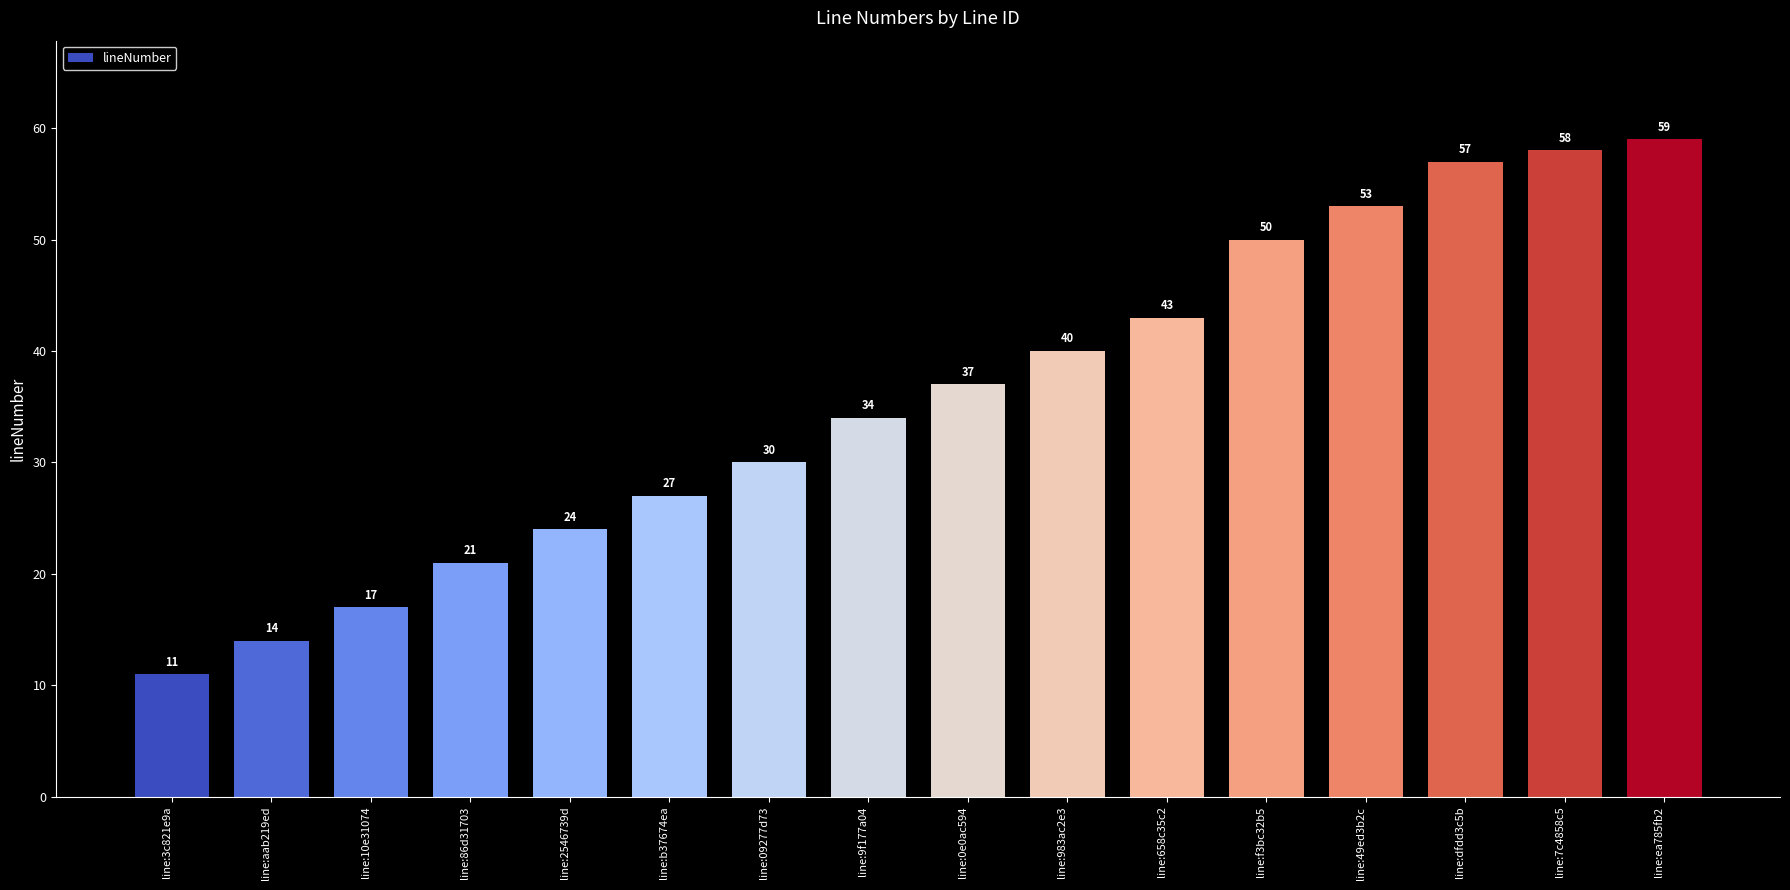

What is the value of the 5th bar from the left?

24